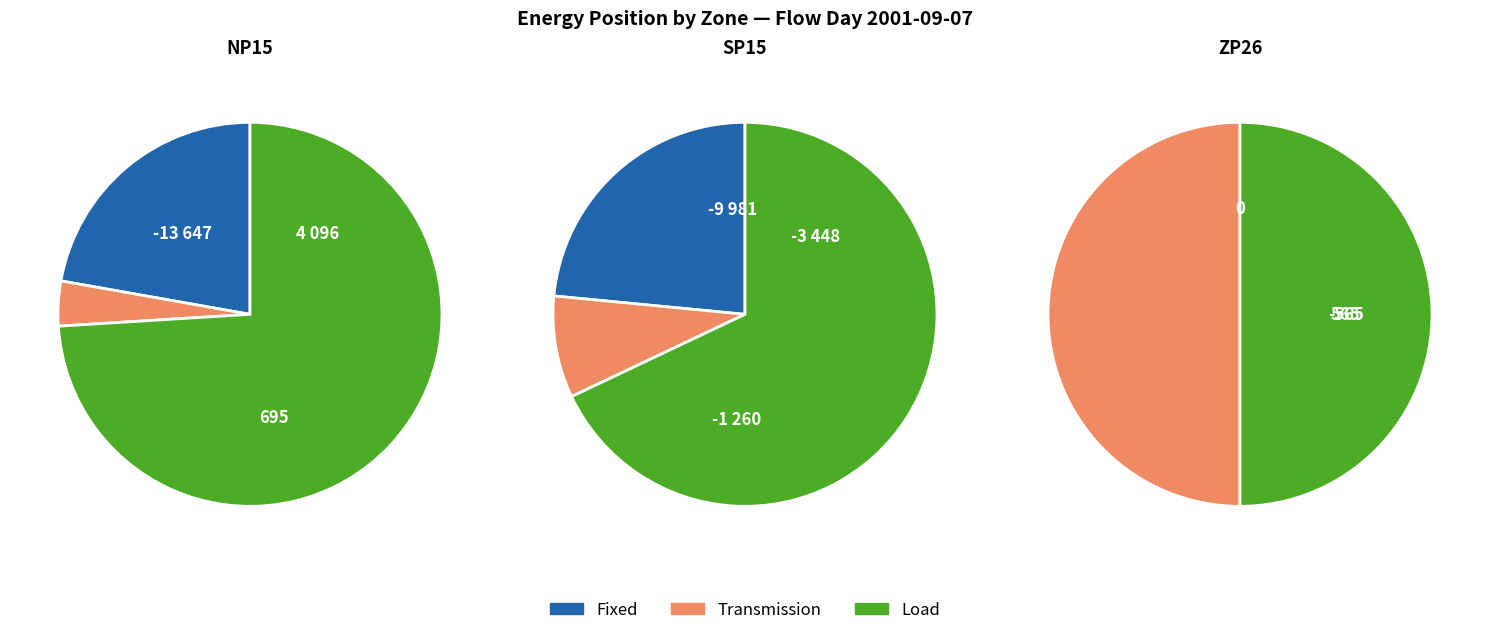

The ZP26 slice represents 10% of the pie. True or false?

False